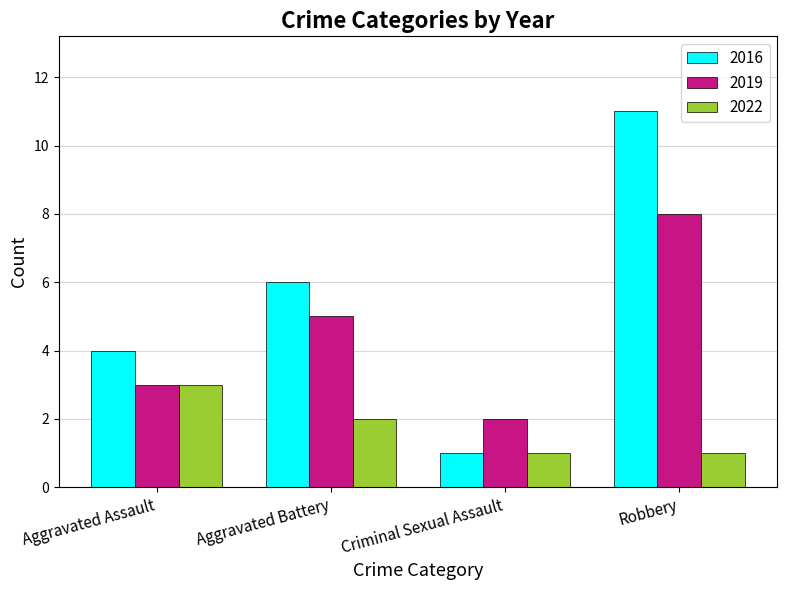

Which series has the largest range (max minus min)?

2016